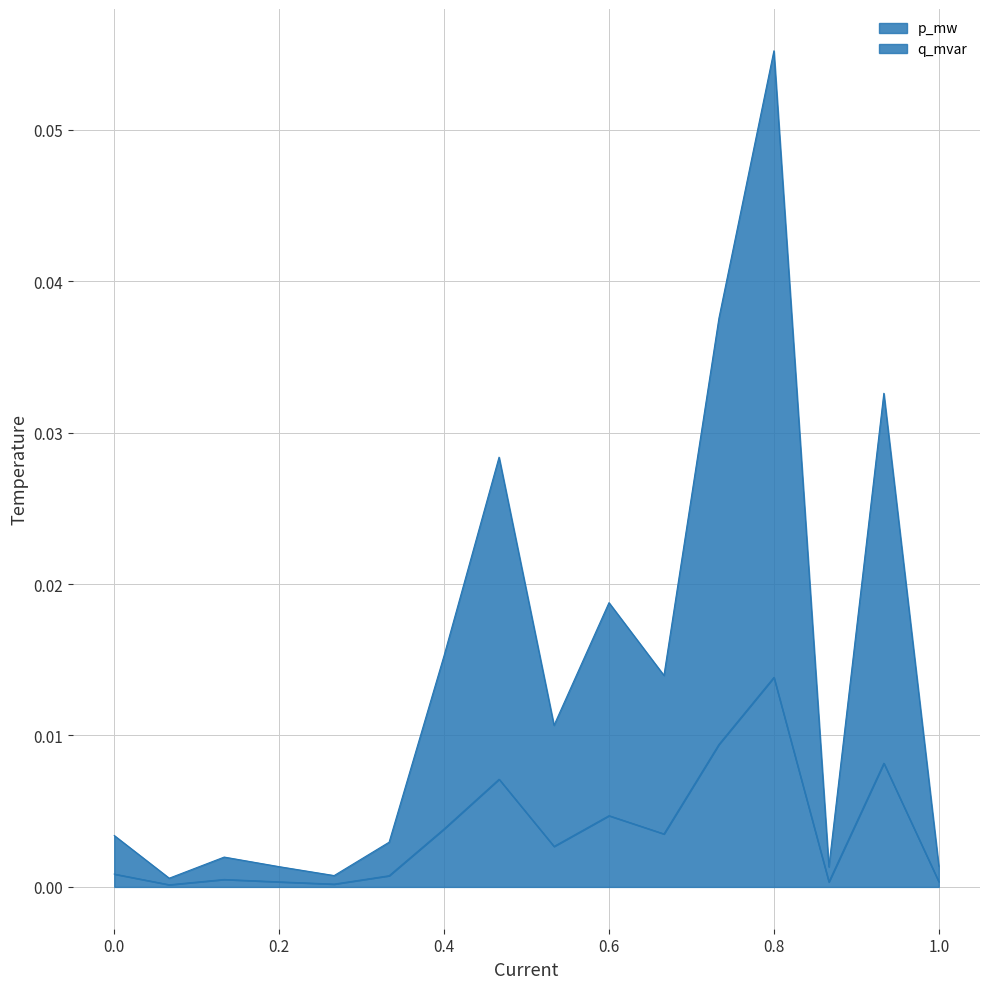

Rank the series by their average value, from lowest to highest.

q_mvar, p_mw